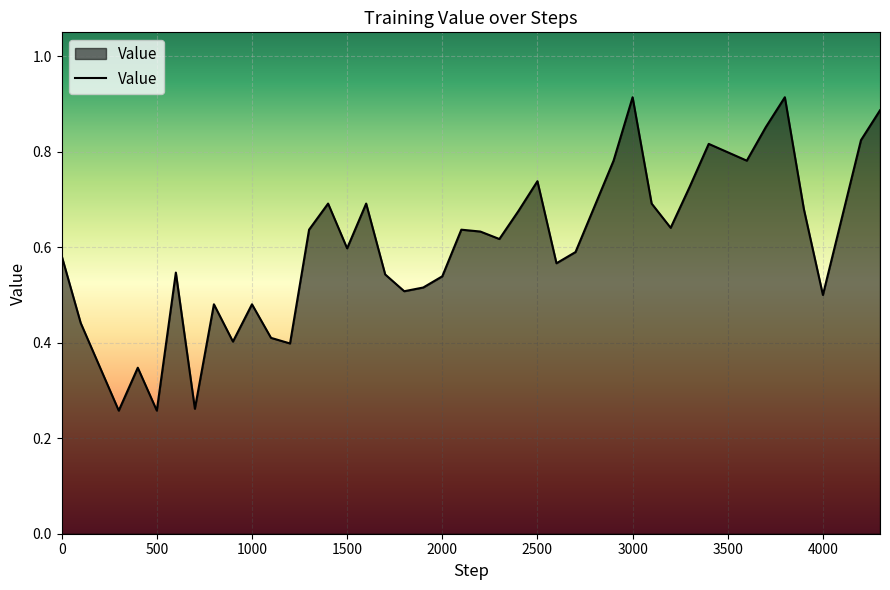

Rank the categories by value from highest to lowest.

3000, 3800, 4300, 3700, 4200, 3400, 2900, 3600, 2500, 3300, 1400, 1600, 3100, 3900, 2400, 3200, 1300, 2100, 2200, 2300, 1500, 2700, 0, 2600, 600, 1700, 2000, 1900, 1800, 4000, 800, 1000, 100, 1100, 900, 1200, 400, 700, 300, 500